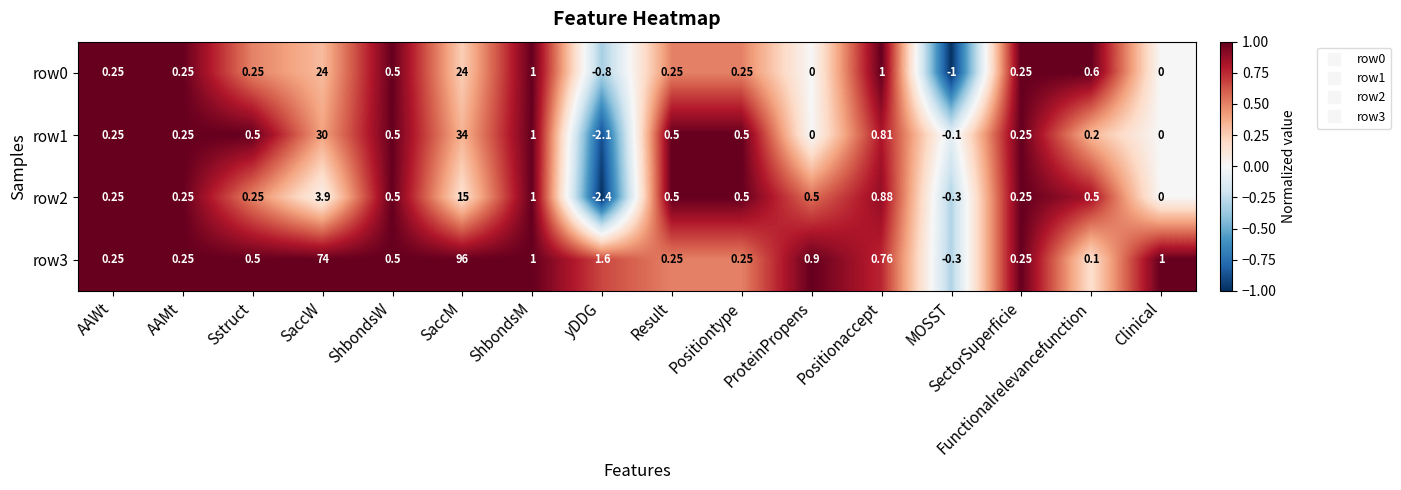

At which category does the chart reach its minimum across all series?

yDDG